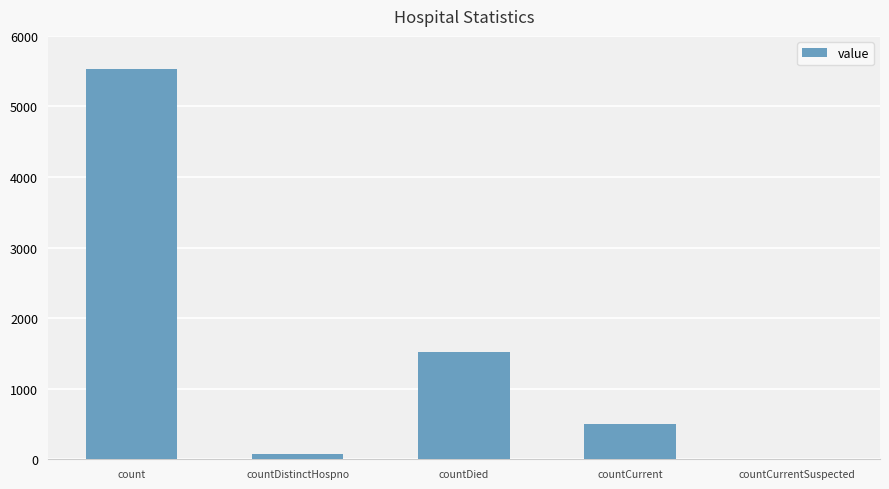

What is the greatest value displayed?

5525